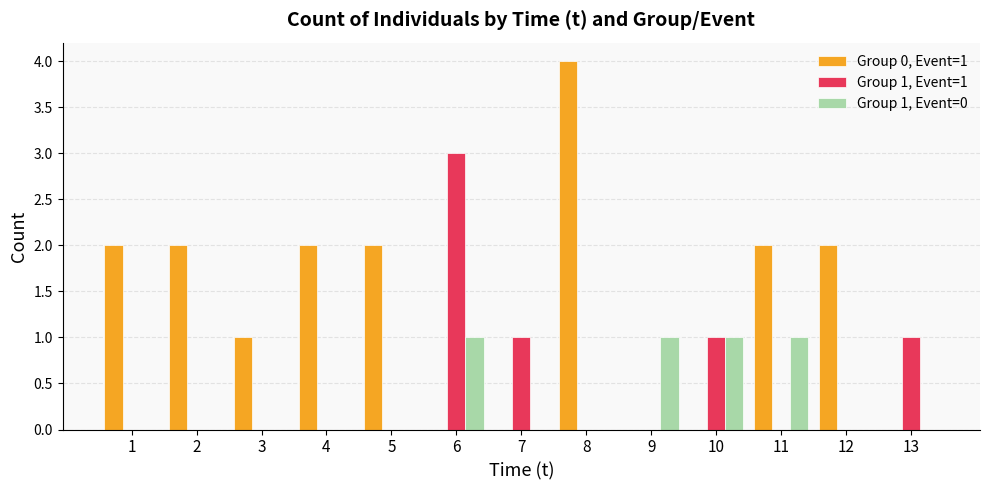

What is the total value across all series at 1?

2